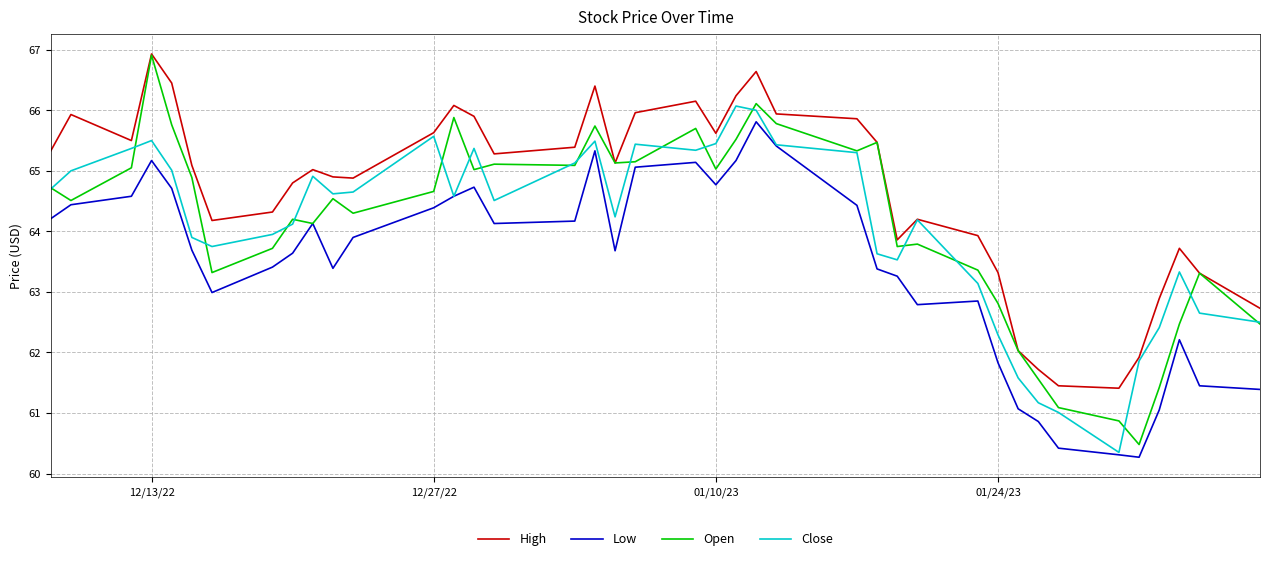

What is the maximum value shown in the chart?

66.9